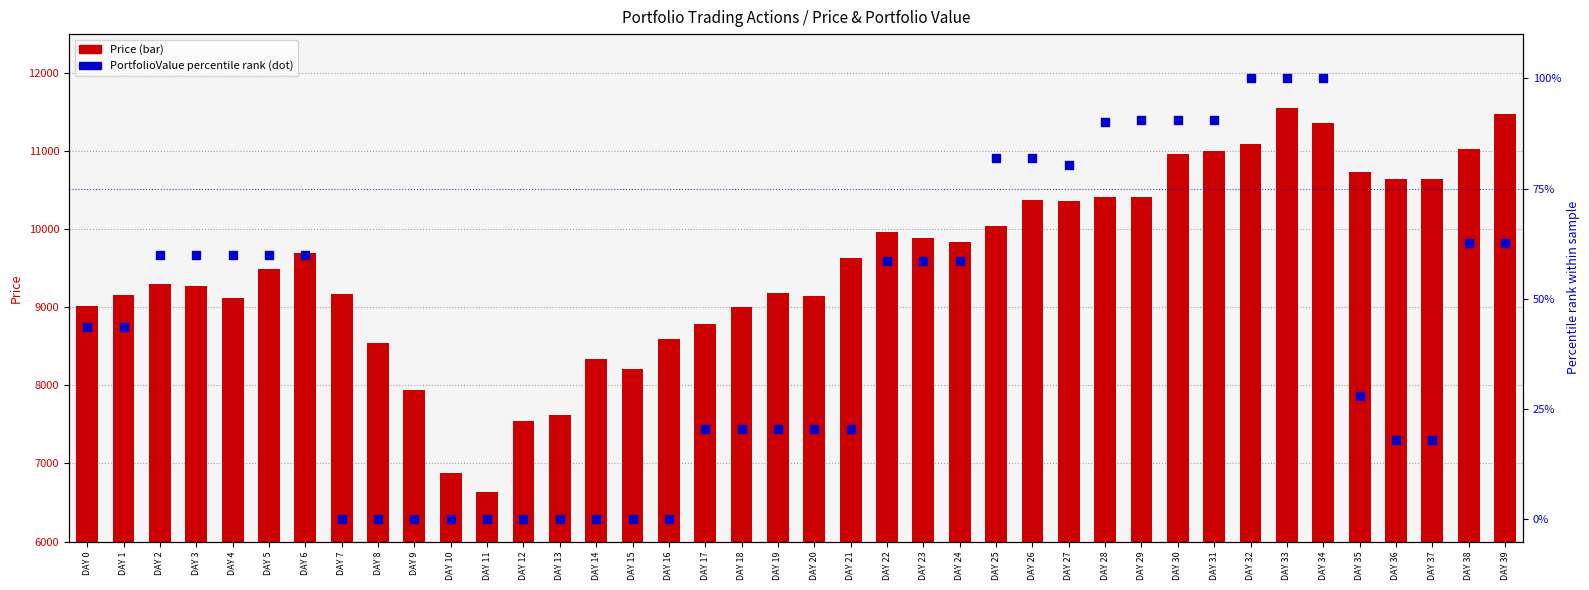

At how many categories does at least one series exceed 9069?

28